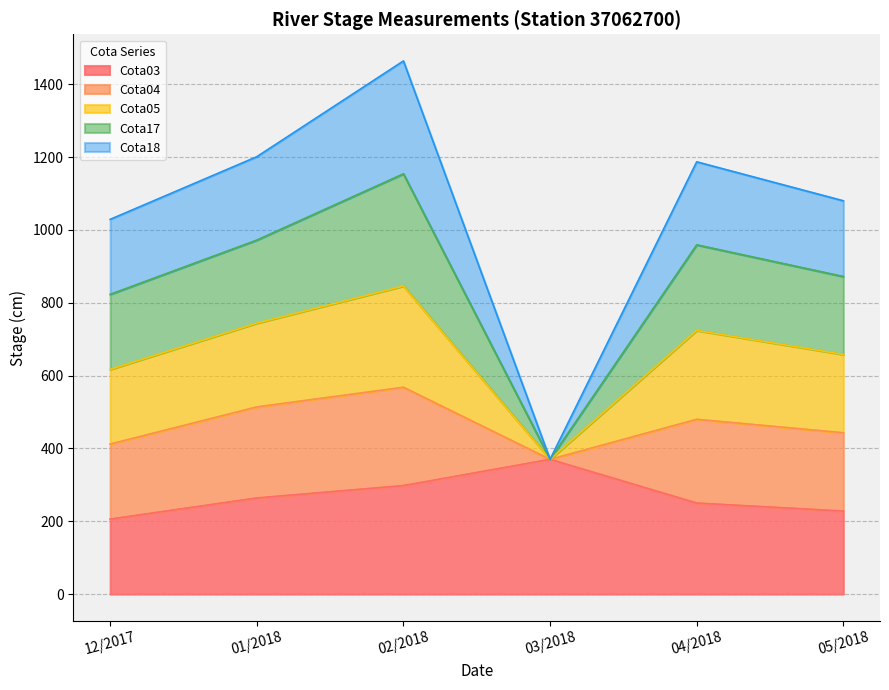

Is it true that Cota03 equals 76 at 04/2018?

False